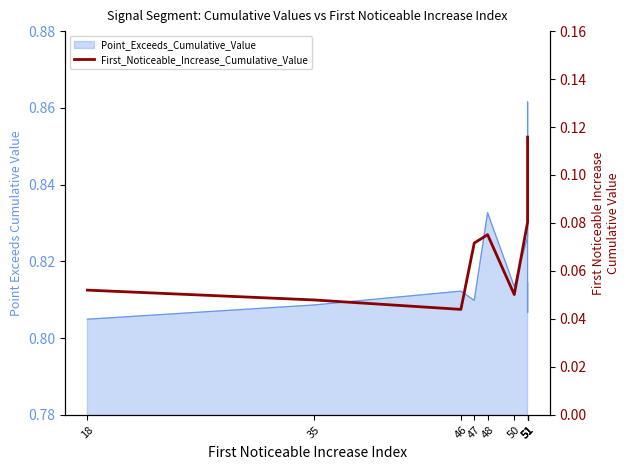

Between 35 and 51, which is larger?

51